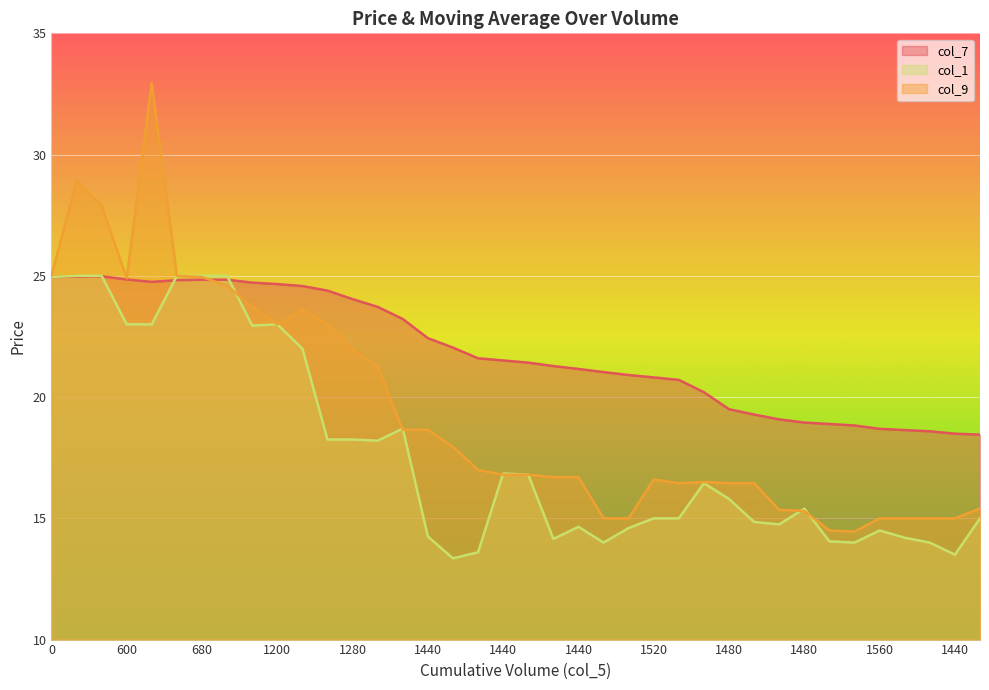

What is the total value across all series at 1480?

50.0